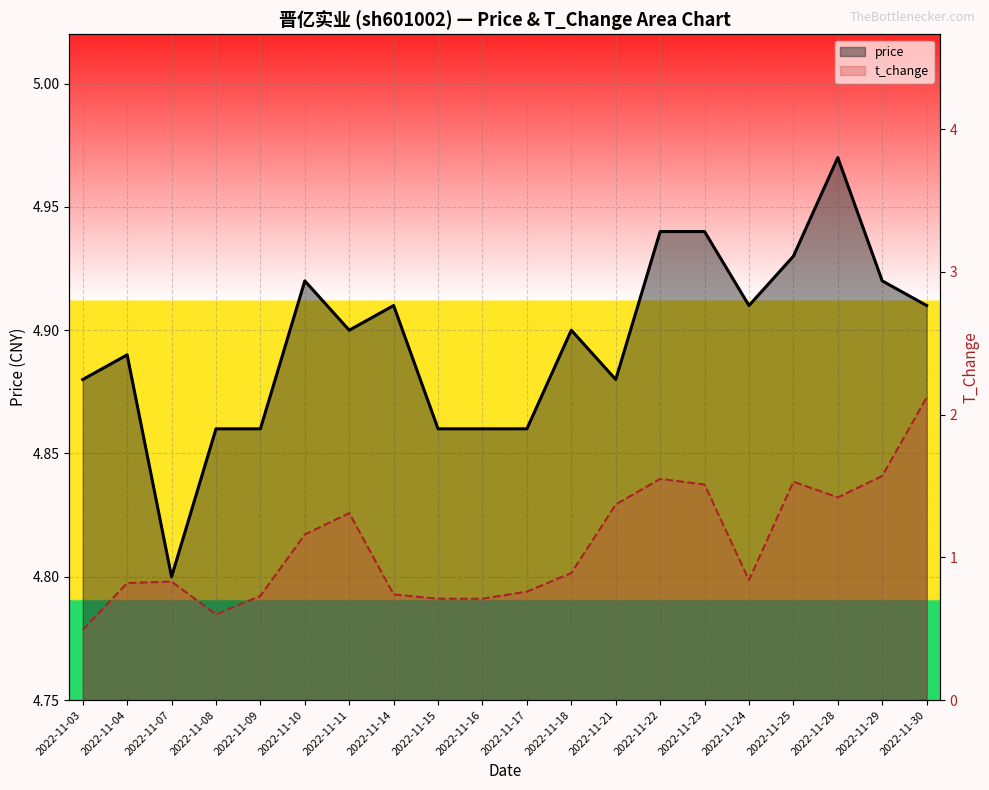

At 2022-11-04, list the series in order from largest to smallest.

price, t_change